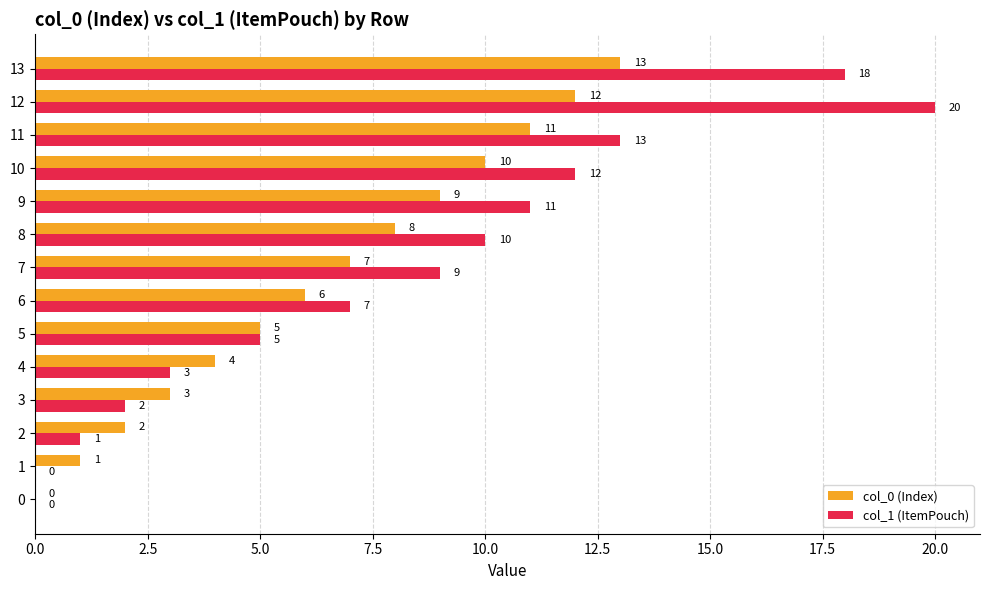

Read the col_1 (ItemPouch) value at 12, to the nearest 10.

20